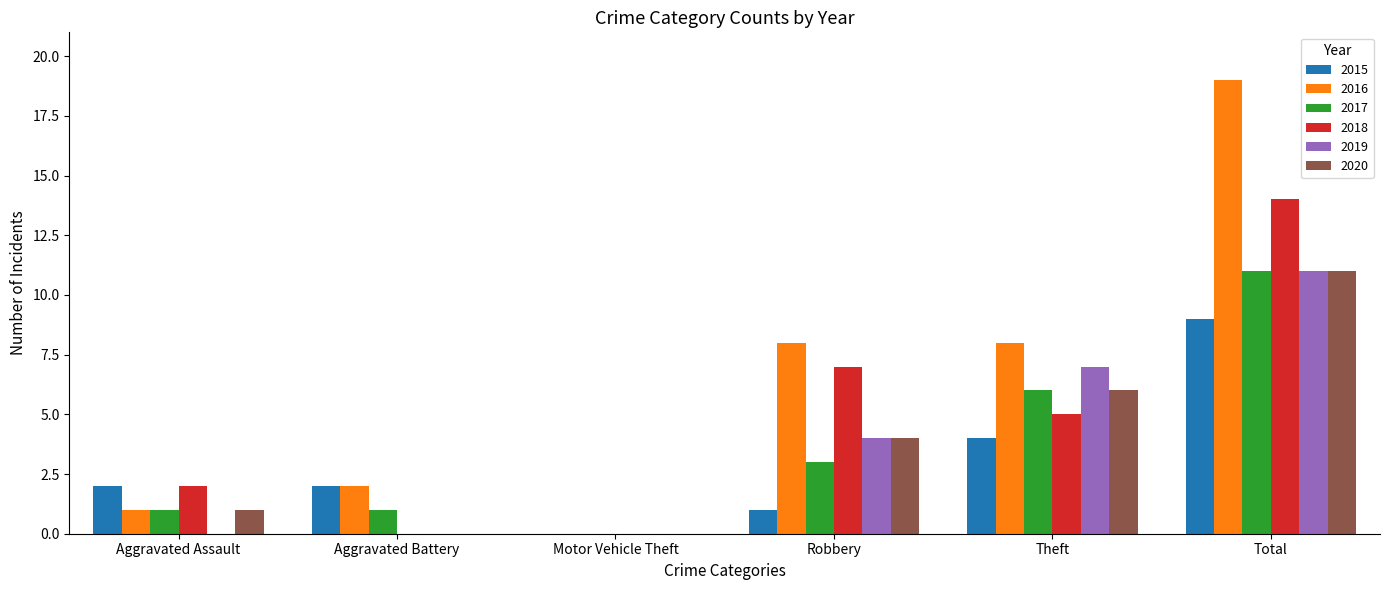

How many groups of bars are there?

6